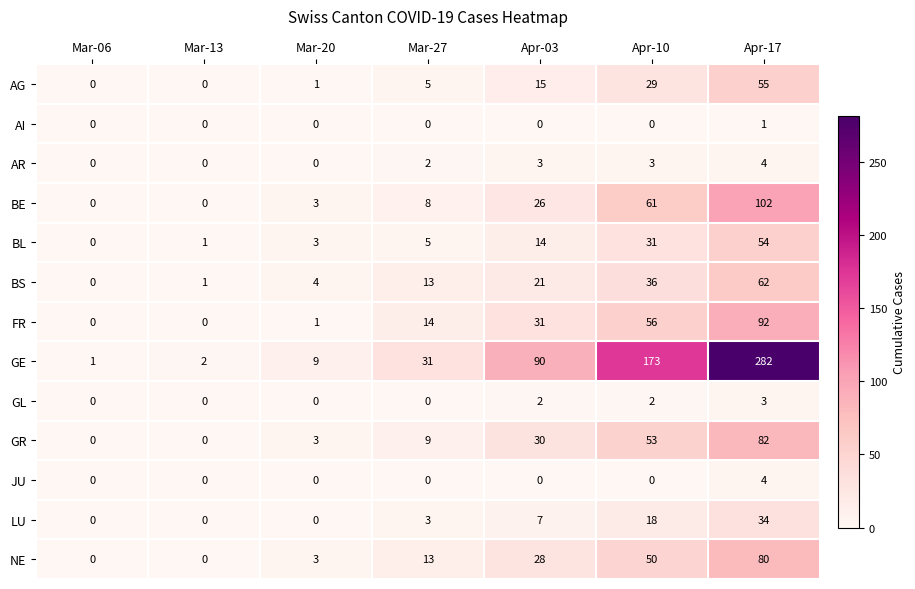

What is the average value of the BL series?

15